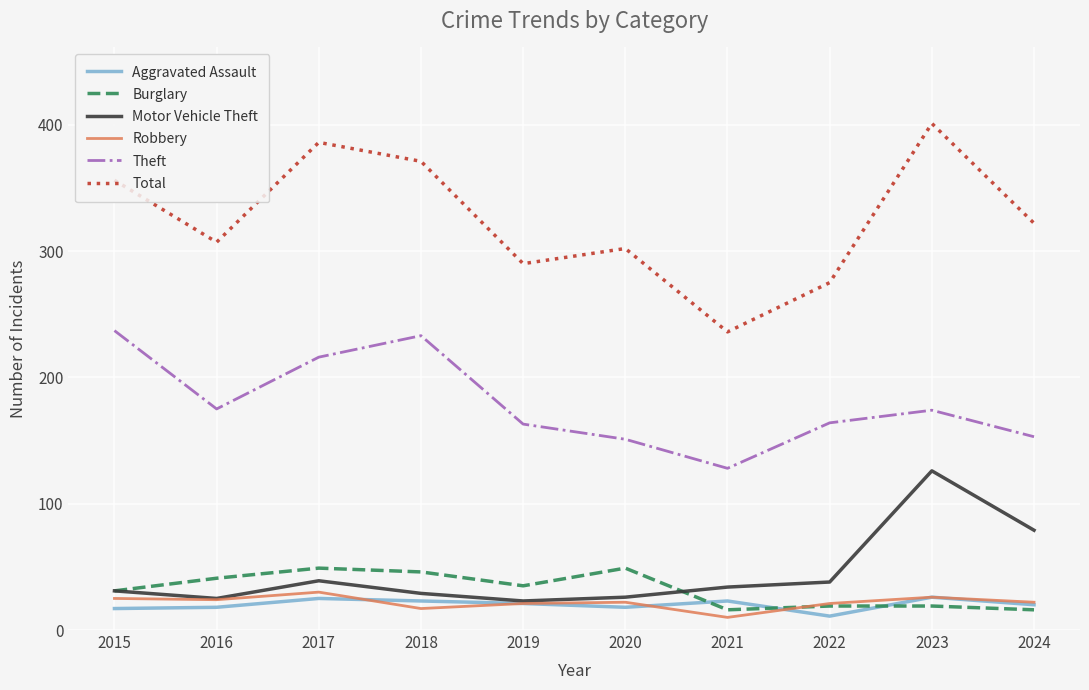

Is the value of Total at 2023 greater than the value of Robbery at 2015?

Yes